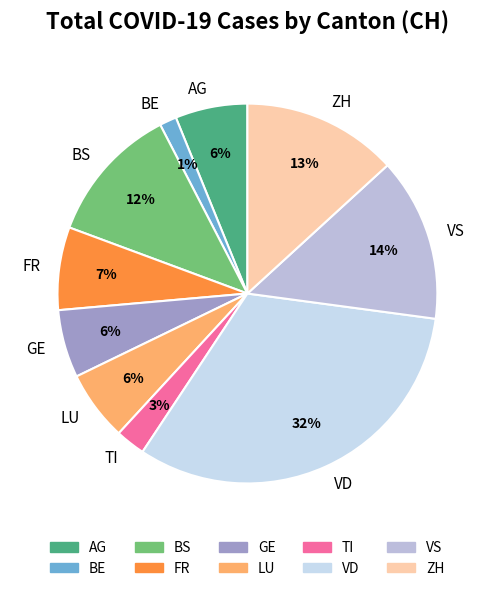

Which has a higher value, LU or ZH?

ZH